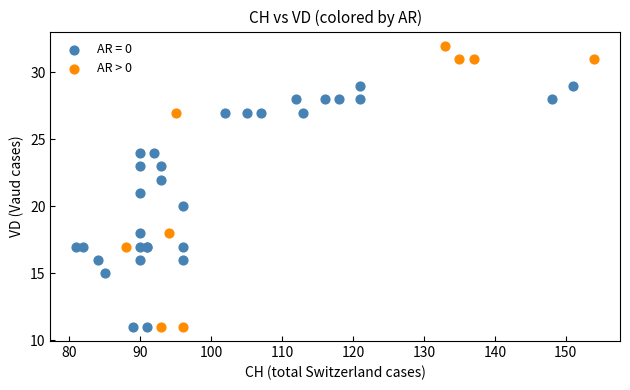

Which series has the widest spread of Y values?

AR > 0